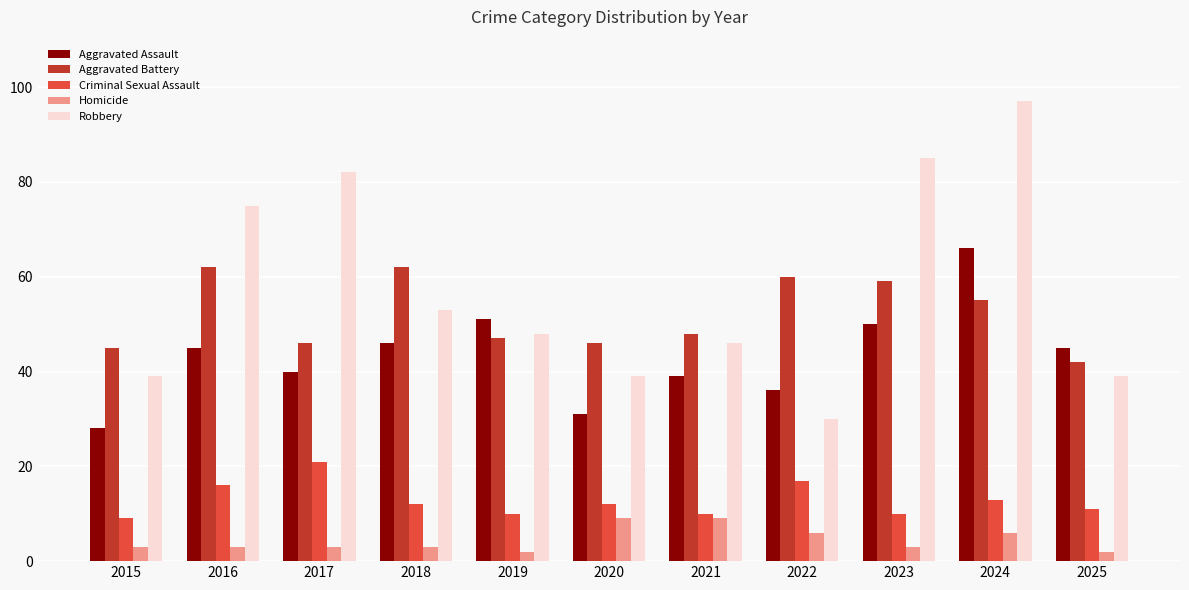

Reading left to right, transcribe all the data shown in this chart.

Aggravated Assault: 28	45	40	46	51	31	39	36	50	66	45
Aggravated Battery: 45	62	46	62	47	46	48	60	59	55	42
Criminal Sexual Assault: 9	16	21	12	10	12	10	17	10	13	11
Homicide: 3	3	3	3	2	9	9	6	3	6	2
Robbery: 39	75	82	53	48	39	46	30	85	97	39